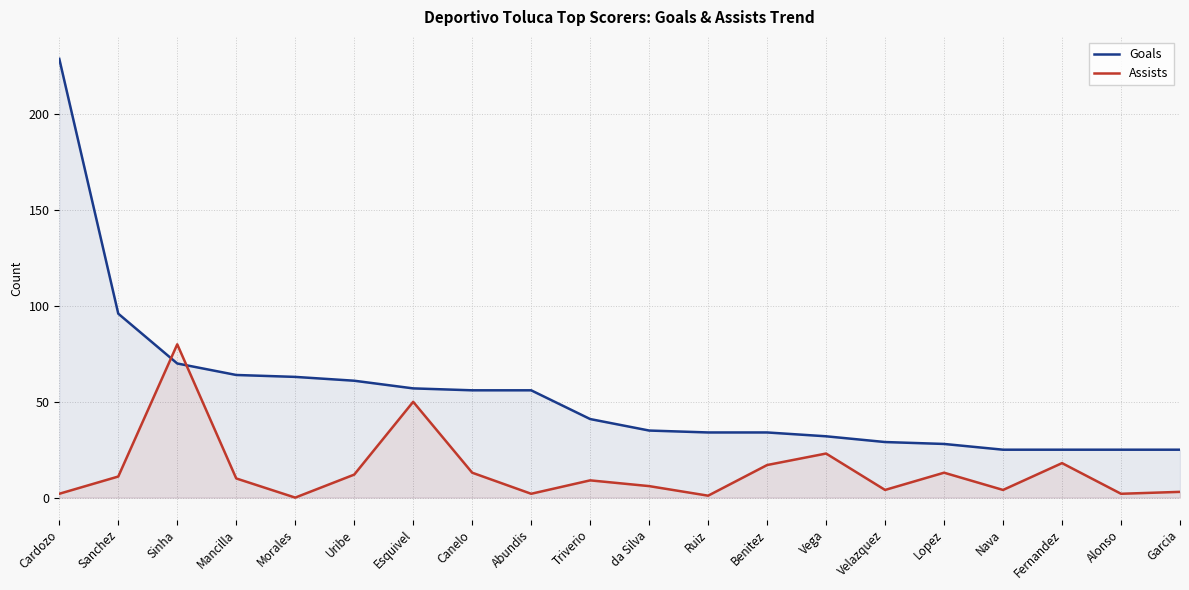

At which category does the chart reach its minimum across all series?

Morales